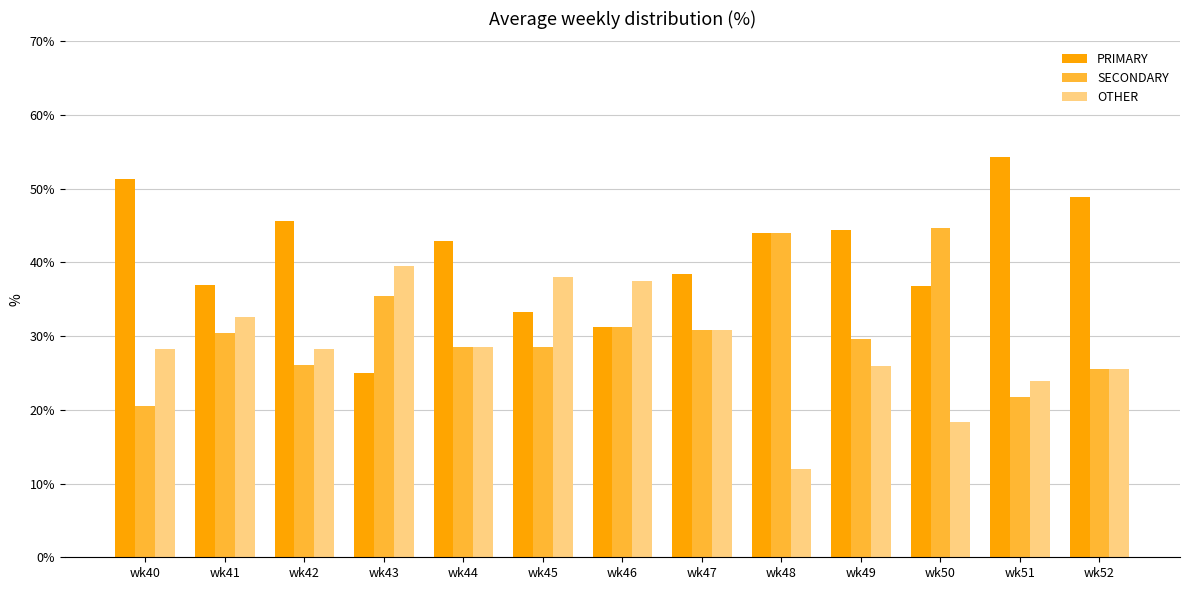

List the series in order of their peak value, highest first.

PRIMARY, SECONDARY, OTHER